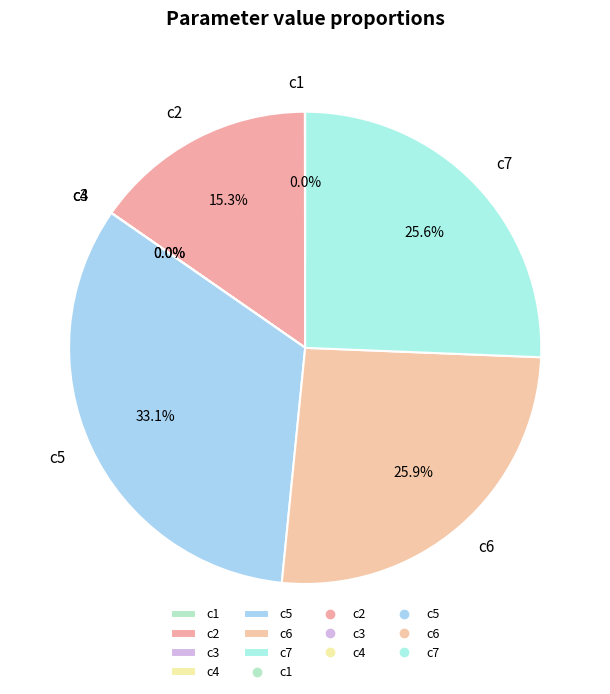

To the nearest percent, what is the difference between the largest and smallest slice percentages?

33%